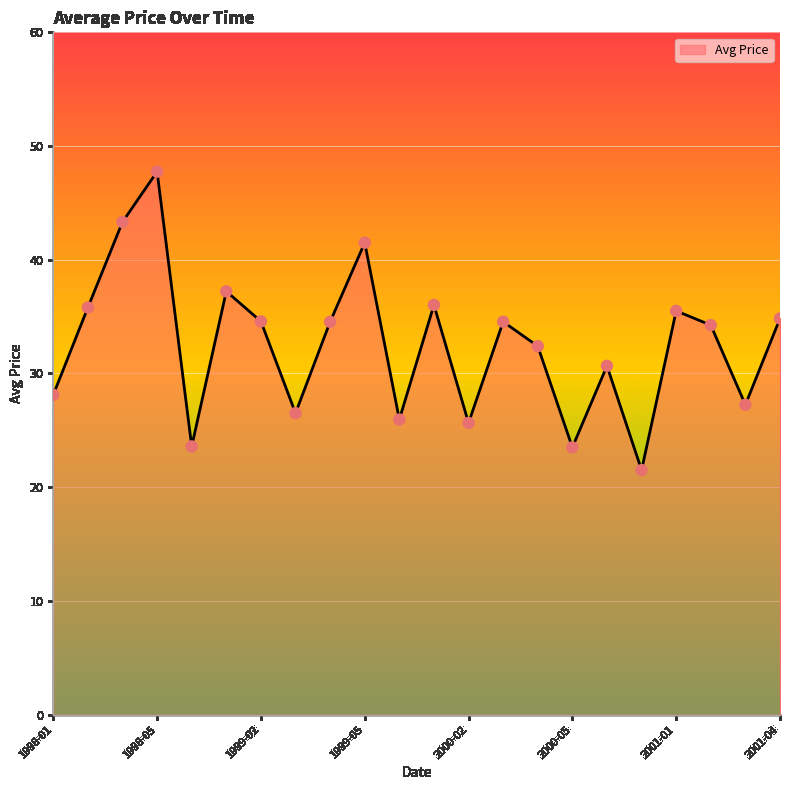

What is the smallest value displayed?

21.5